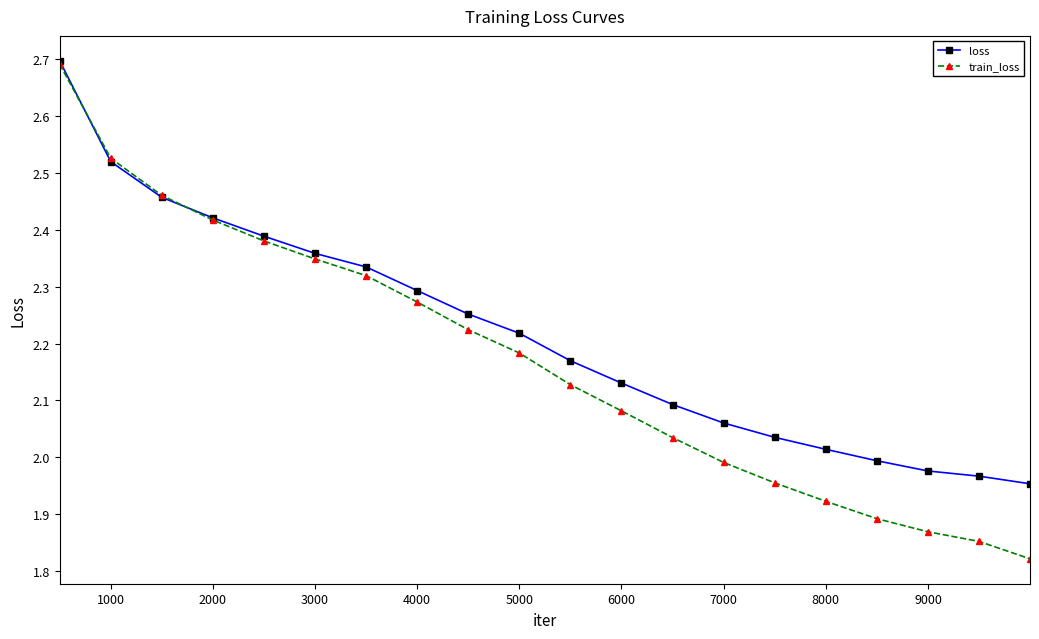

What is the greatest value displayed?

2.7